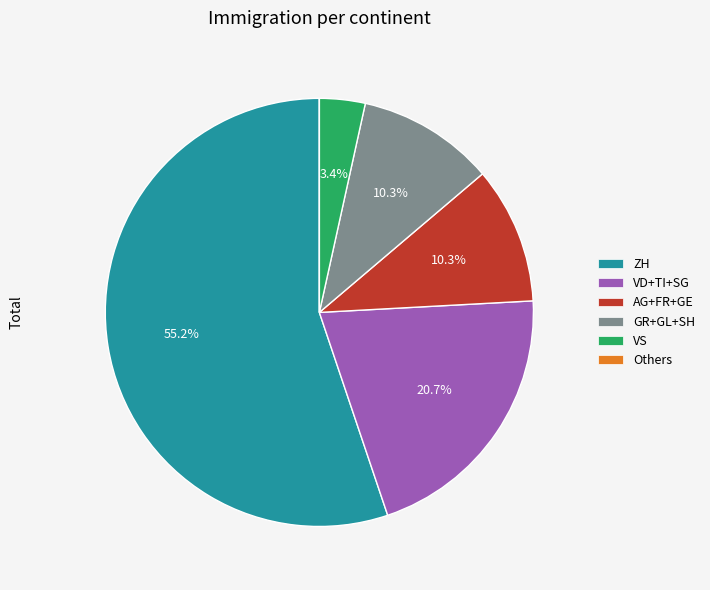

Which slice is the largest?

ZH